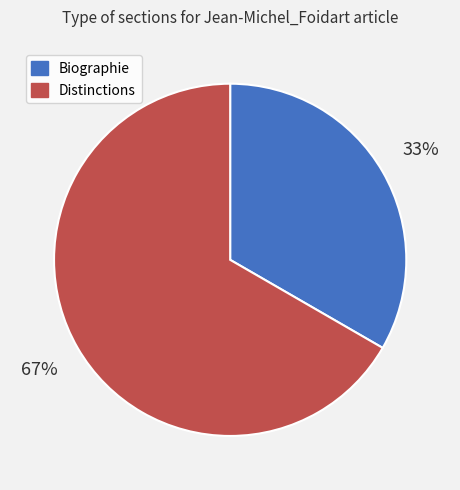

Is the sum of Distinctions and Biographie greater than half?

Yes